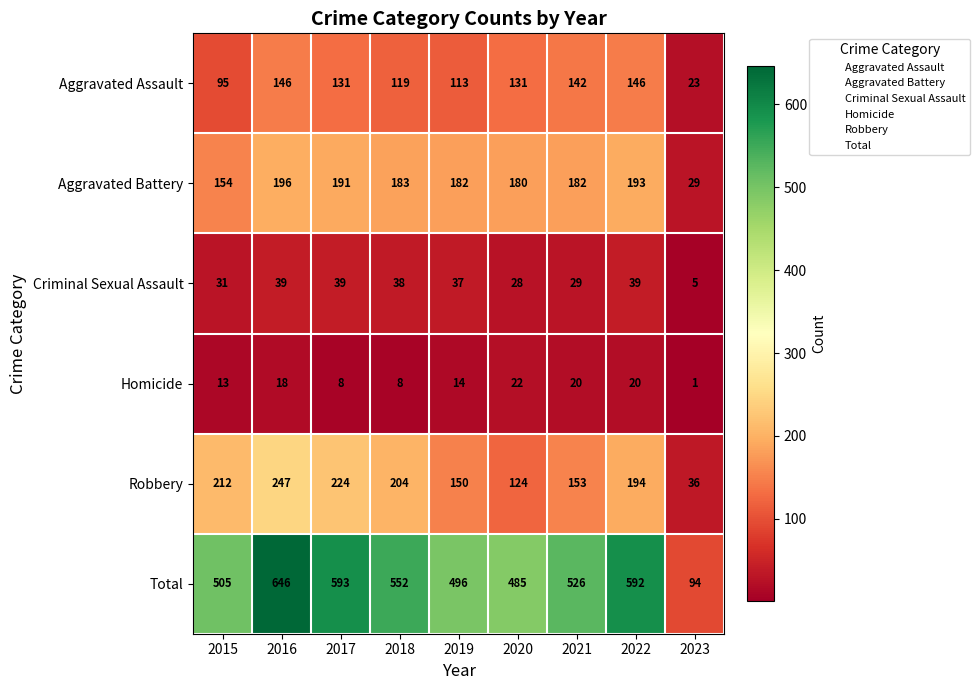

Which series has the largest total across all categories?

Total